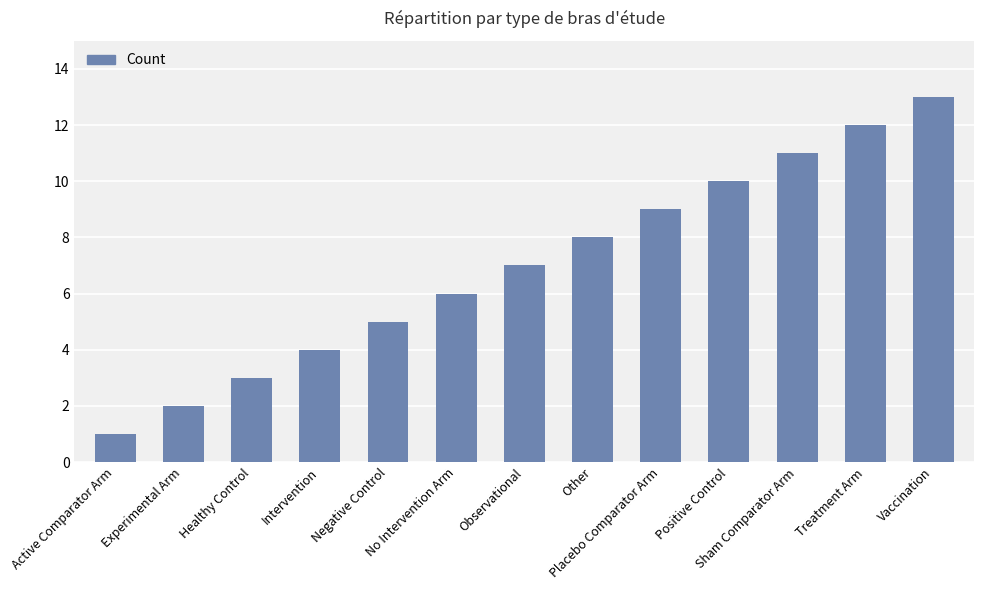

At which category does the chart reach its peak across all series?

Vaccination